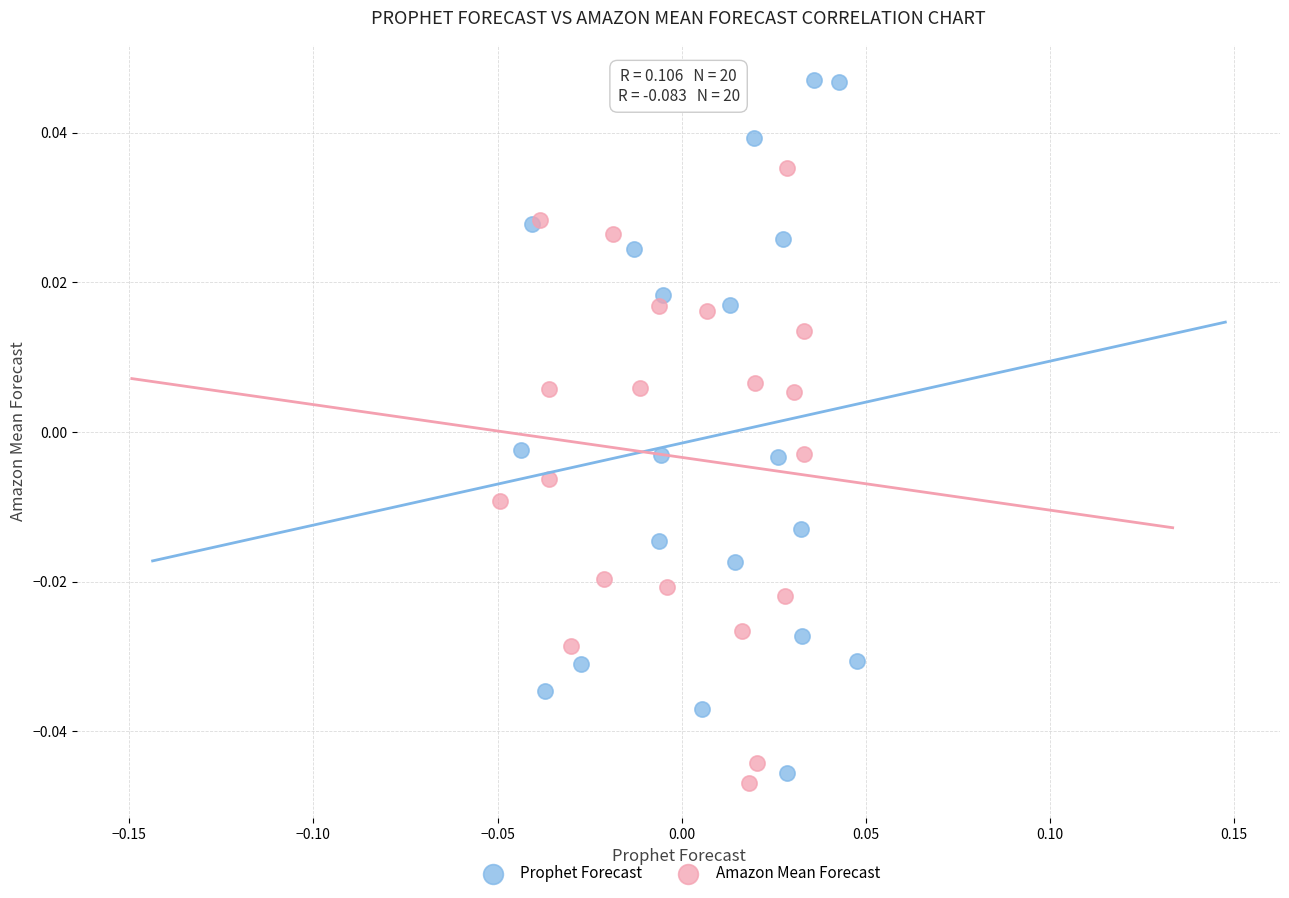

Which series has the largest Y range (max minus min)?

Prophet Forecast